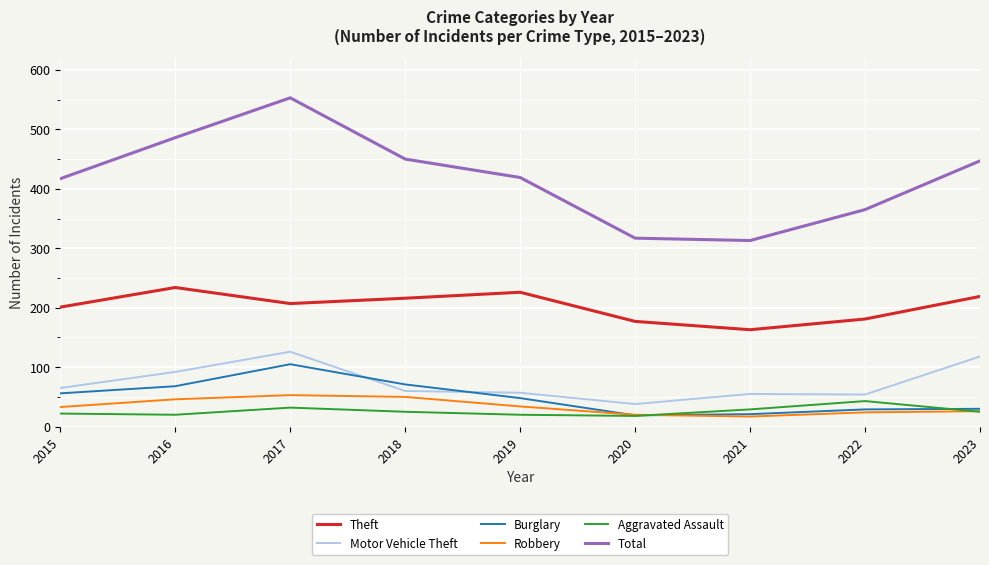

How many lines are shown in the chart?

6